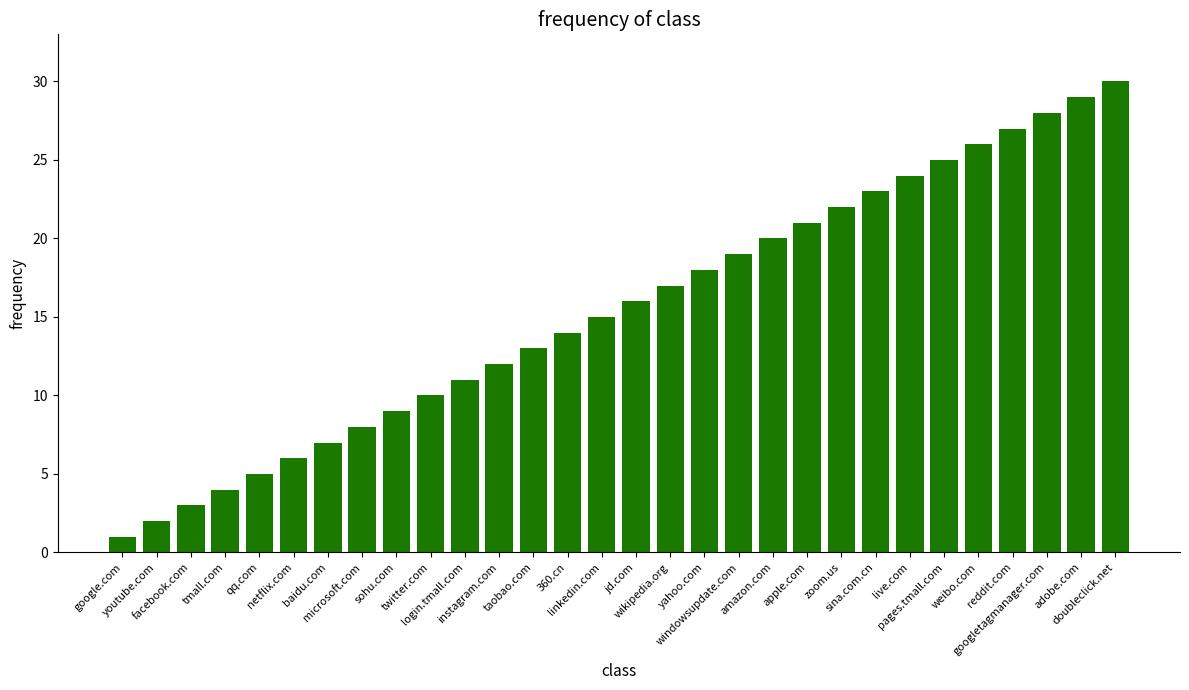

Reading right to left, what are all the values shown in this chart?

doubleclick.net=30	adobe.com=29	googletagmanager.com=28	reddit.com=27	weibo.com=26	pages.tmall.com=25	live.com=24	sina.com.cn=23	zoom.us=22	apple.com=21	amazon.com=20	windowsupdate.com=19	yahoo.com=18	wikipedia.org=17	jd.com=16	linkedin.com=15	360.cn=14	taobao.com=13	instagram.com=12	login.tmall.com=11	twitter.com=10	sohu.com=9	microsoft.com=8	baidu.com=7	netflix.com=6	qq.com=5	tmall.com=4	facebook.com=3	youtube.com=2	google.com=1